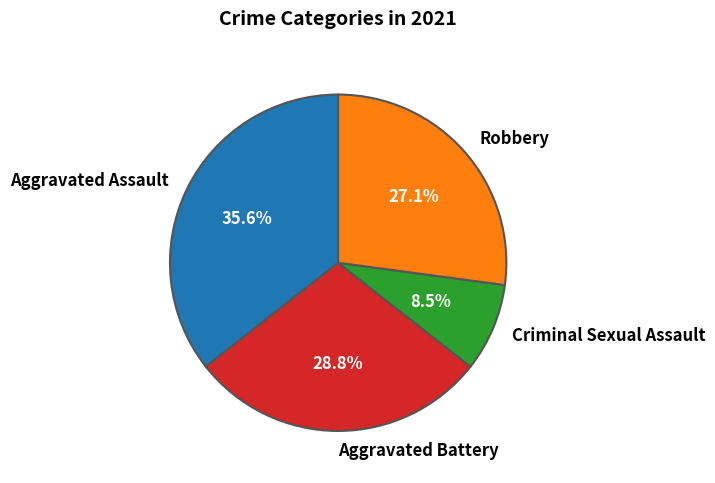

Approximately how many times larger is the value at Robbery compared to Aggravated Battery?

0.9